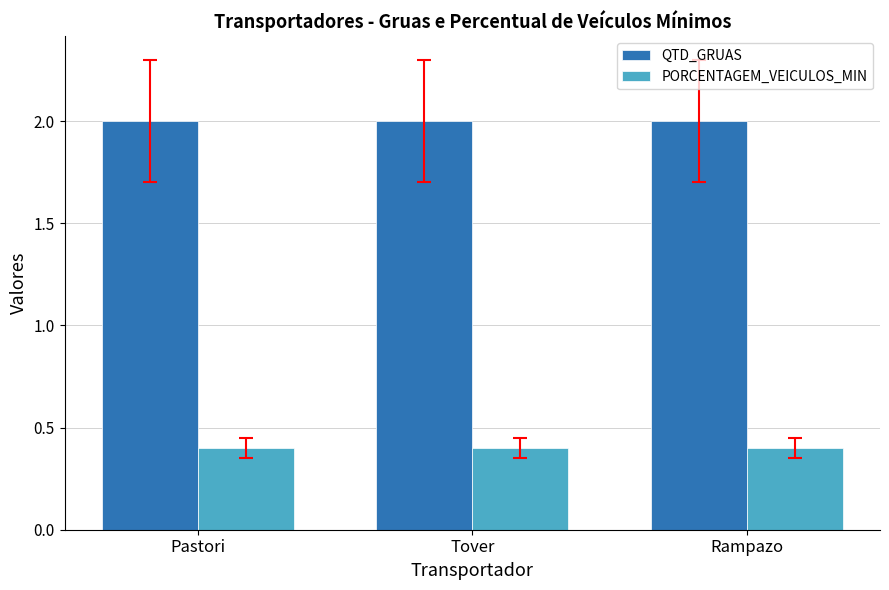

Rank the series at Pastori from highest to lowest value.

QTD_GRUAS, PORCENTAGEM_VEICULOS_MIN